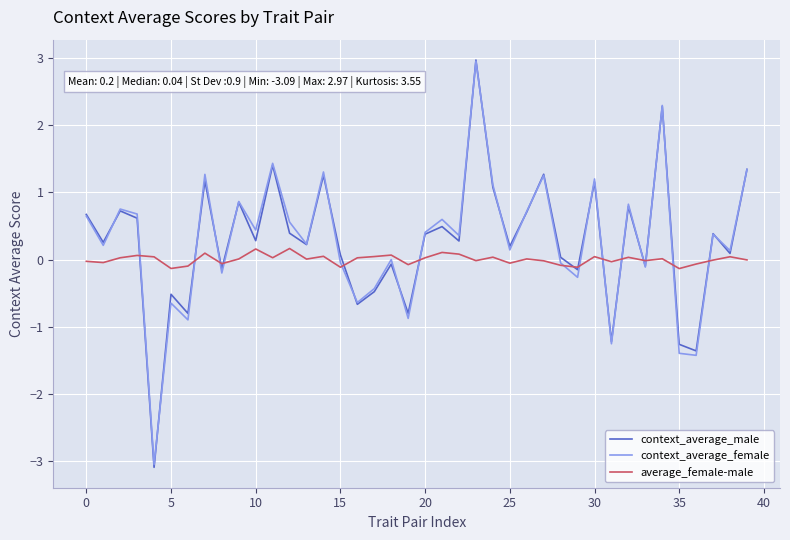

What are all the series names shown in the legend?

context_average_male, context_average_female, average_female-male